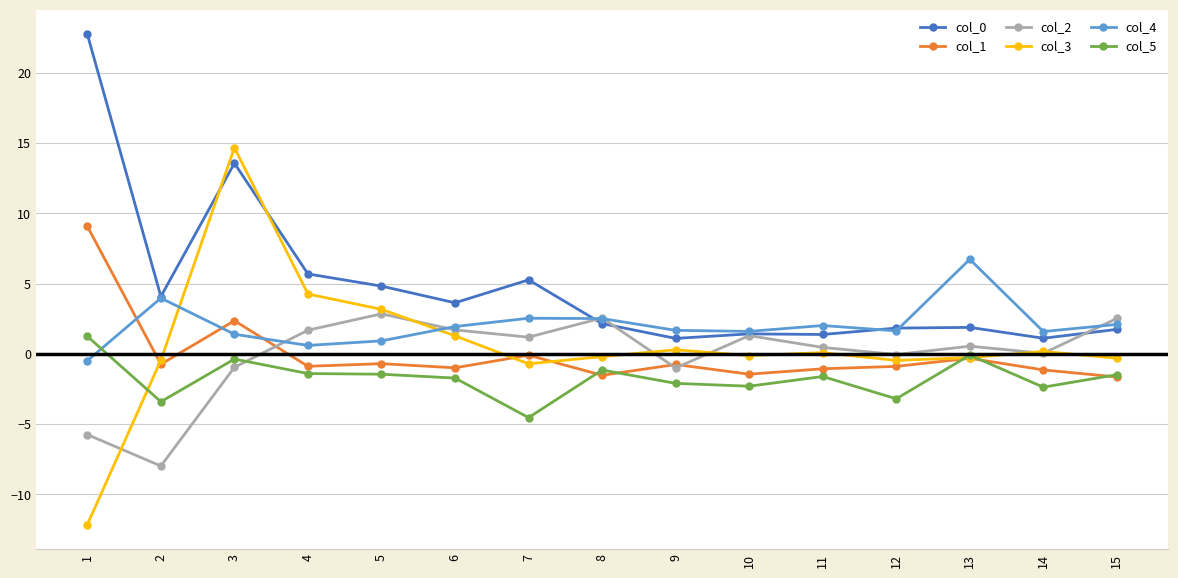

What is the maximum value for col_4?

6.7